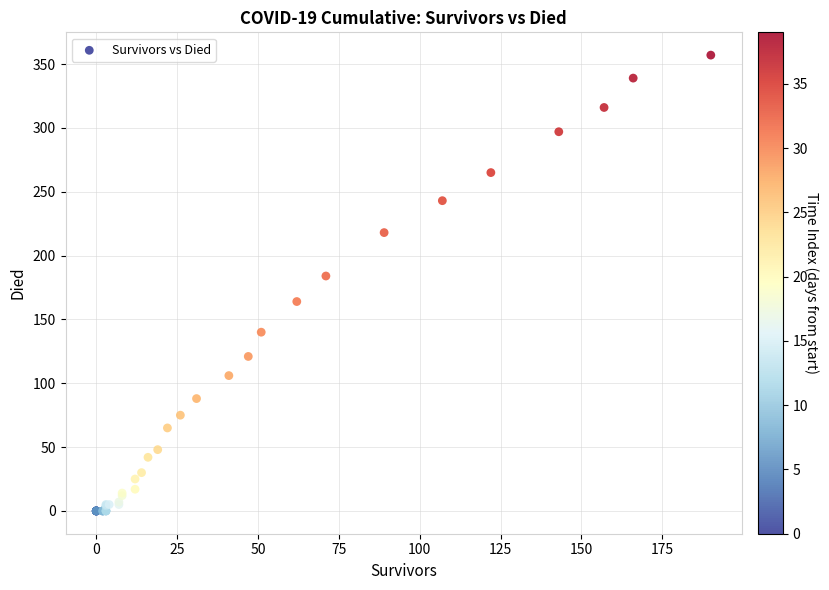

What Y value in the scatter plot is closest to 178?

184